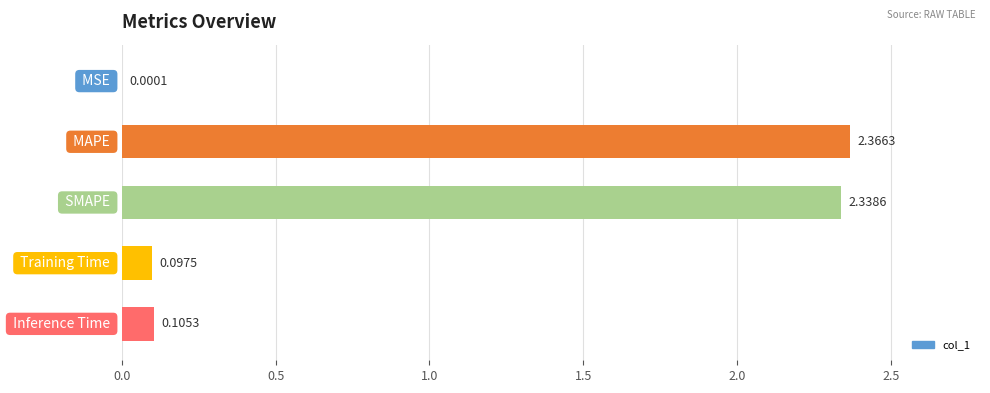

What is the sum of all values?

4.9